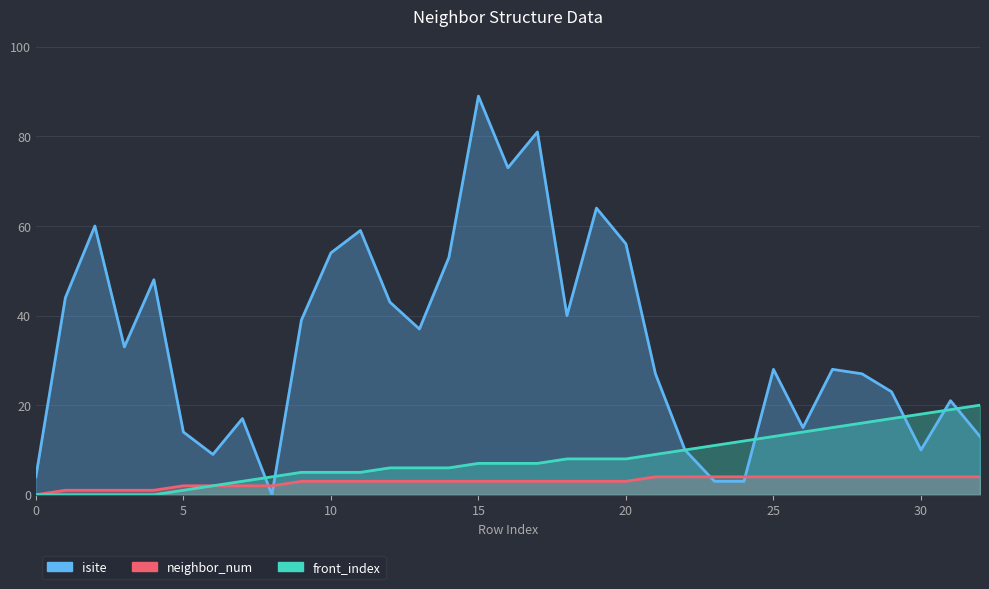

The front_index series shows 4 at 23. True or false?

False